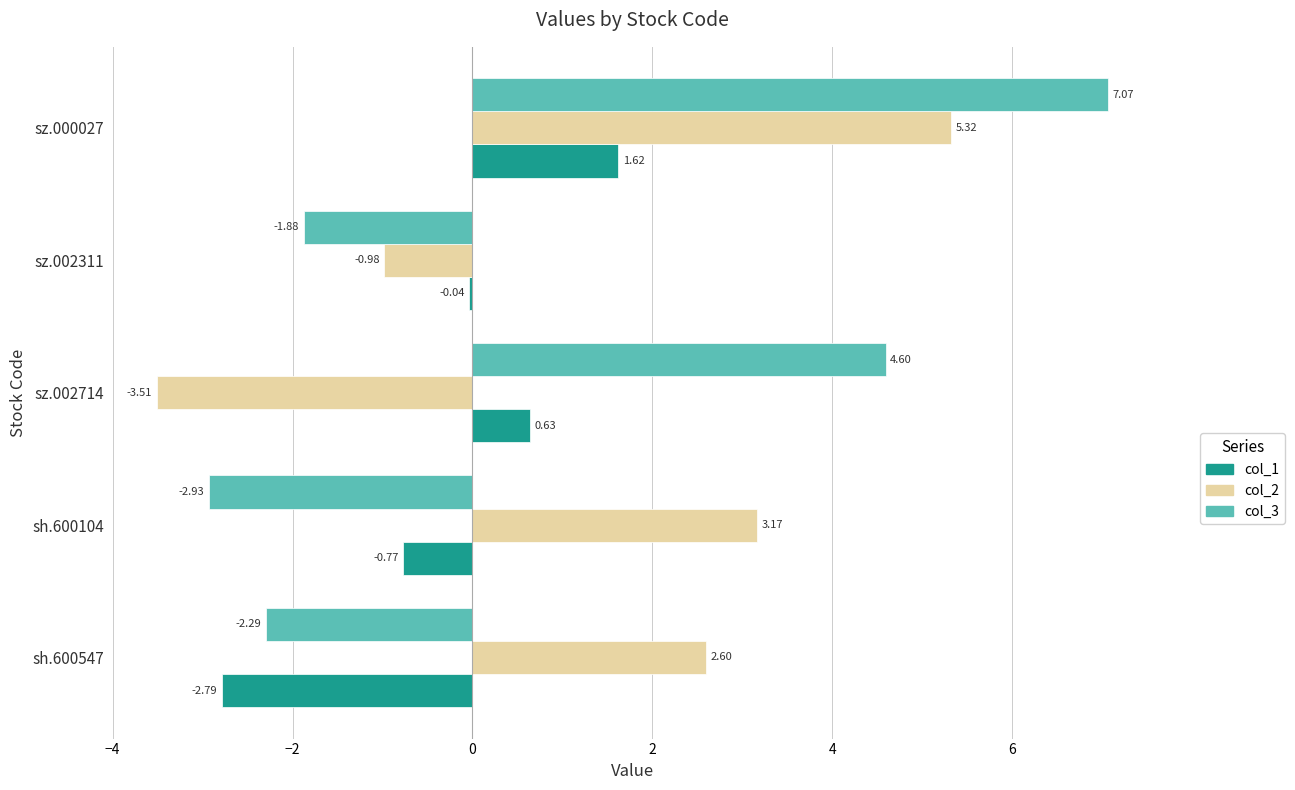

Which series has the largest range (max minus min)?

col_3